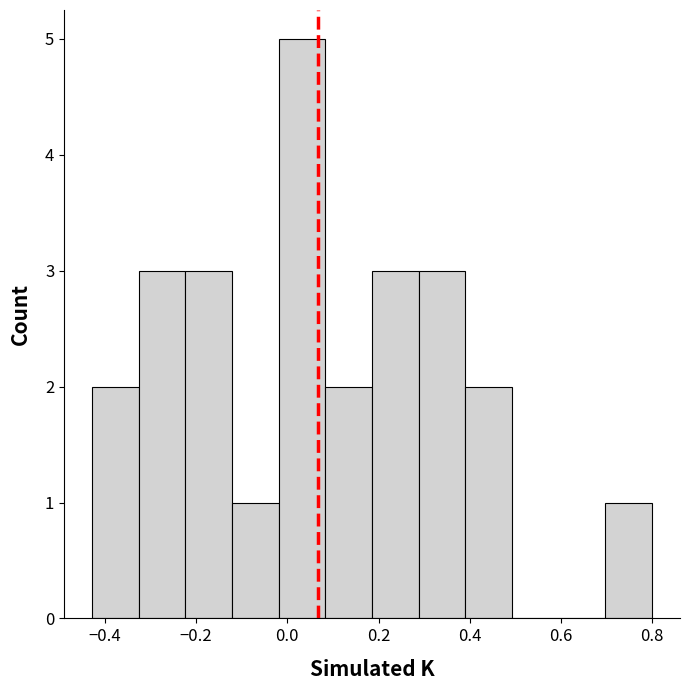

Reading left to right, list every bar in this chart as the range it spans on the x-axis followed by its height. Neither the bar edges nor the heights are printed on the chart, so give them approximately, as read against the axes.

-0.42 to -0.32: 2
-0.32 to -0.22: 3
-0.22 to -0.12: 3
-0.12 to -0.02: 1
-0.02 to 0.08: 5
0.08 to 0.18: 2
0.18 to 0.28: 3
0.28 to 0.40: 3
0.40 to 0.50: 2
0.50 to 0.60: 0
0.60 to 0.70: 0
0.70 to 0.80: 1